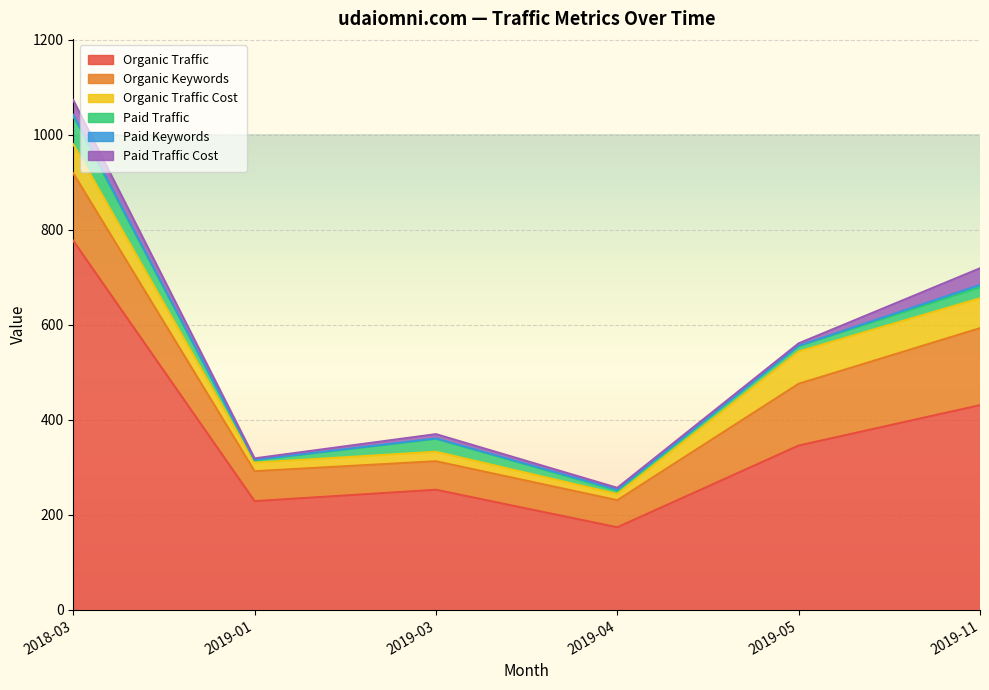

Where is the first local minimum for Paid Traffic Cost?

2019-01